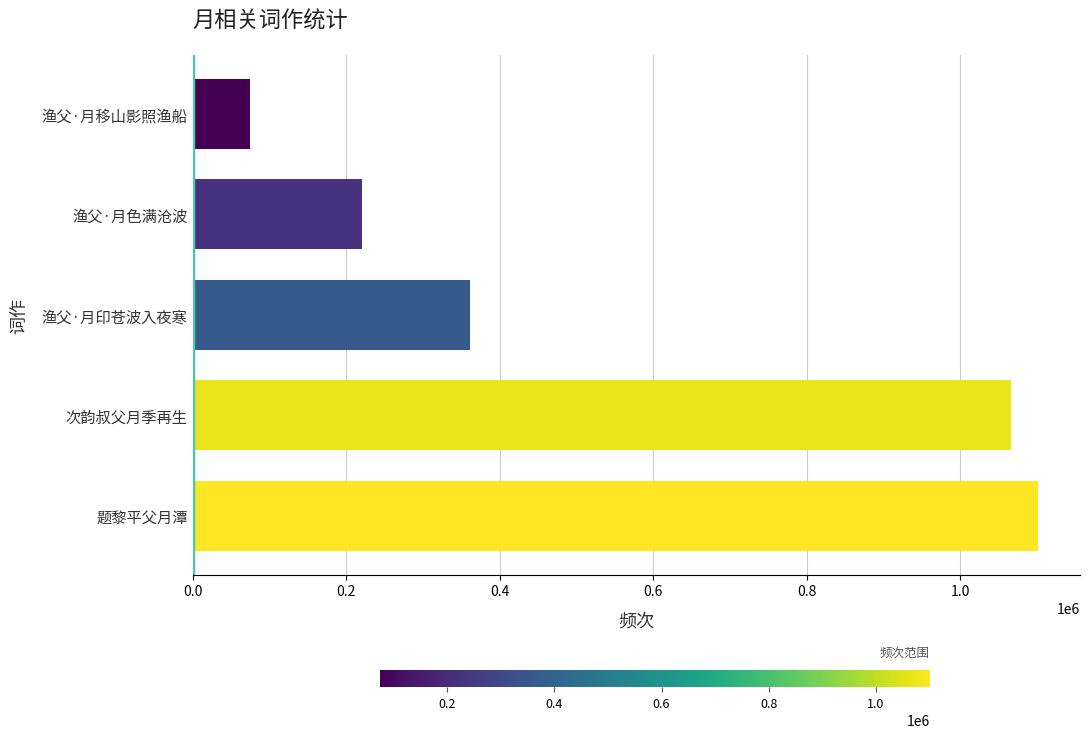

Reading bottom to top, list all the values displayed in this chart.

题黎平父月潭=1101348	次韵叔父月季再生=1065973	渔父·月印苍波入夜寒=361435	渔父·月色满沧波=220881	渔父·月移山影照渔船=74285